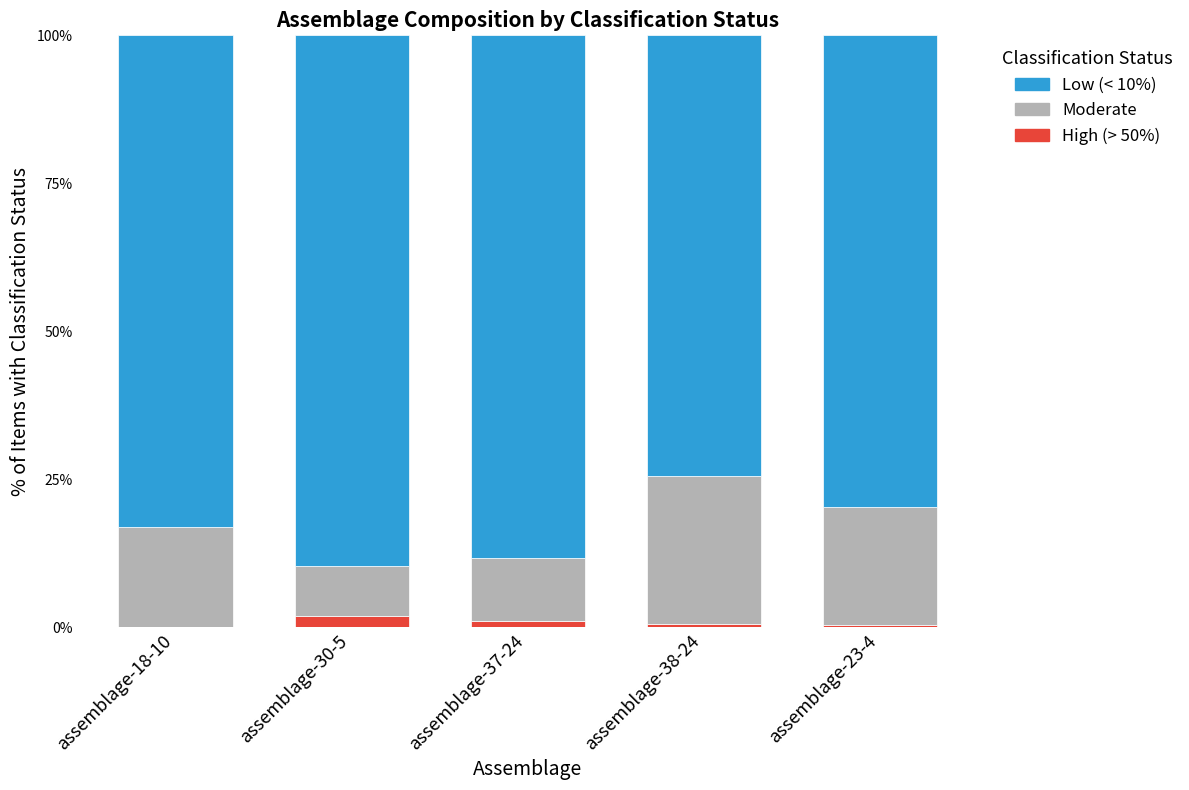

What is the total value across all series at assemblage-30-5?

100.0